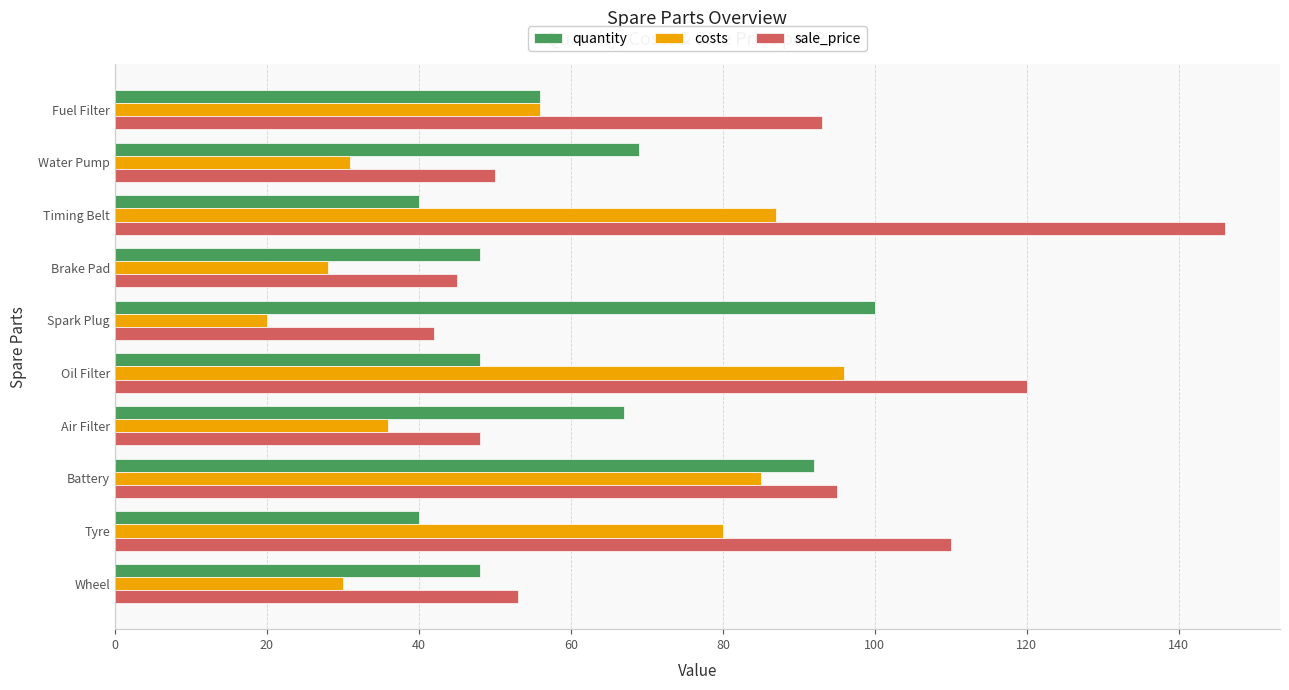

What is the total value across all series at Water Pump?

150